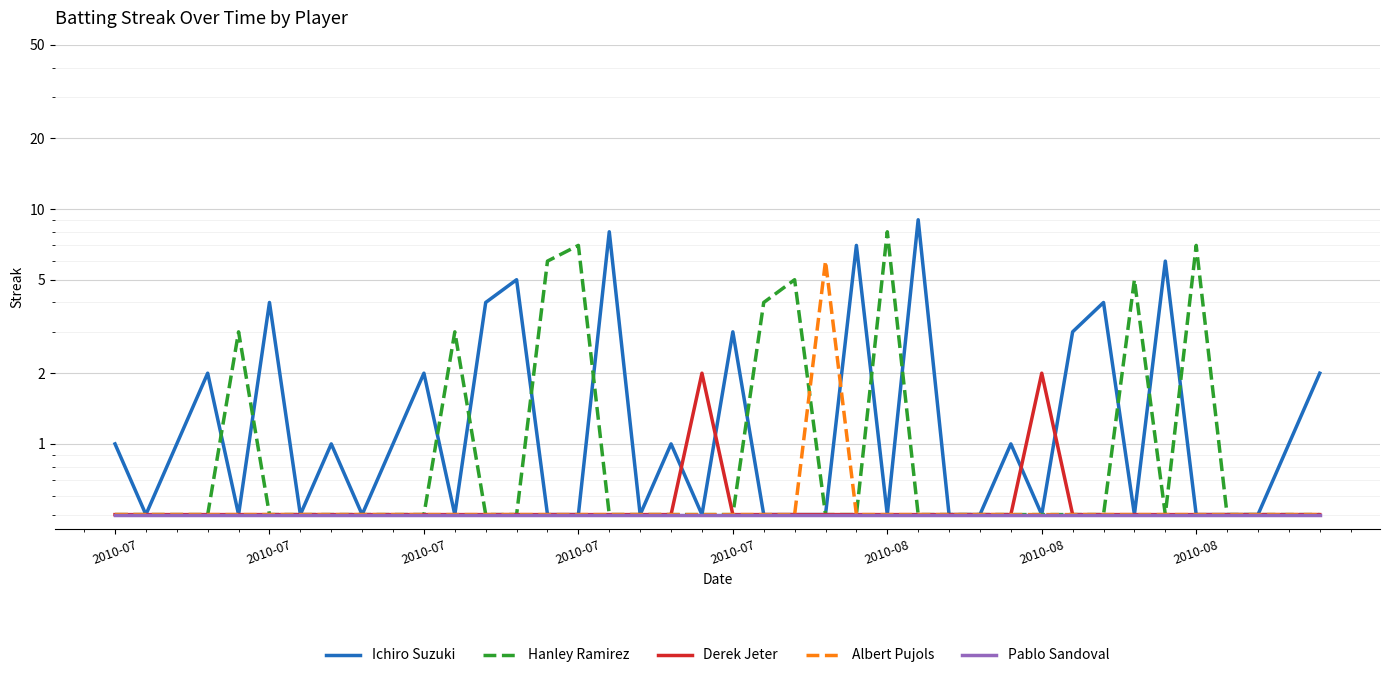

Which has a higher value, 2010-08 or 8?

2010-08